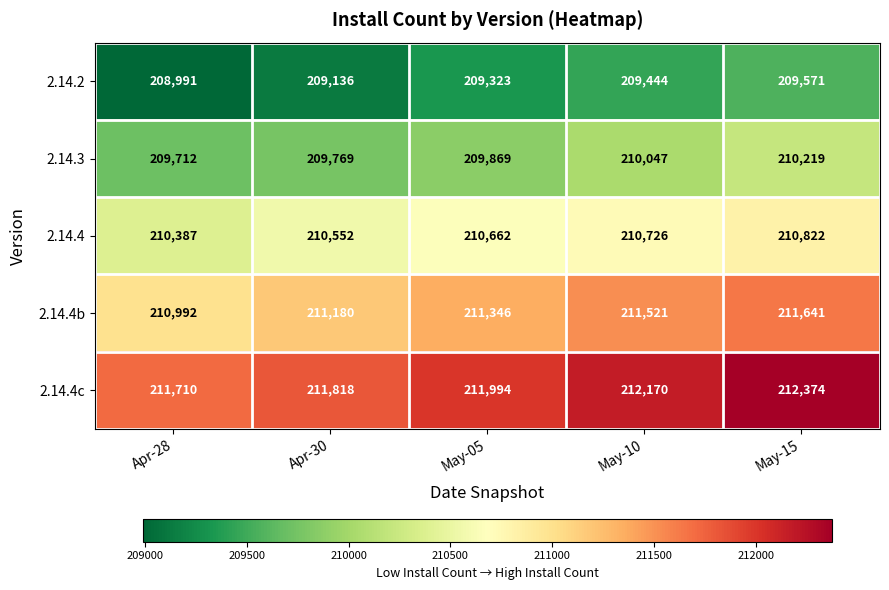

List the series in order of their overall mean, lowest first.

2.14.2, 2.14.3, 2.14.4, 2.14.4b, 2.14.4c